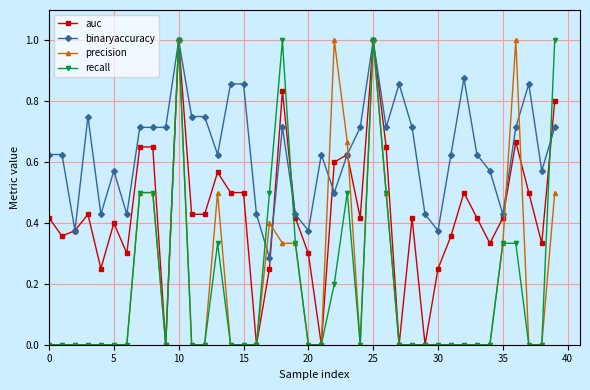

True or false: auc and recall cross at least once.

True